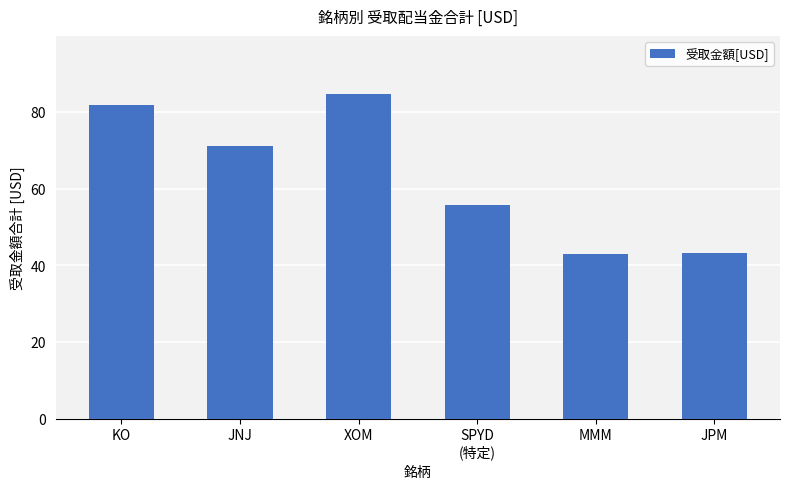

Approximately how many times larger is the value at KO compared to JNJ?

1.2